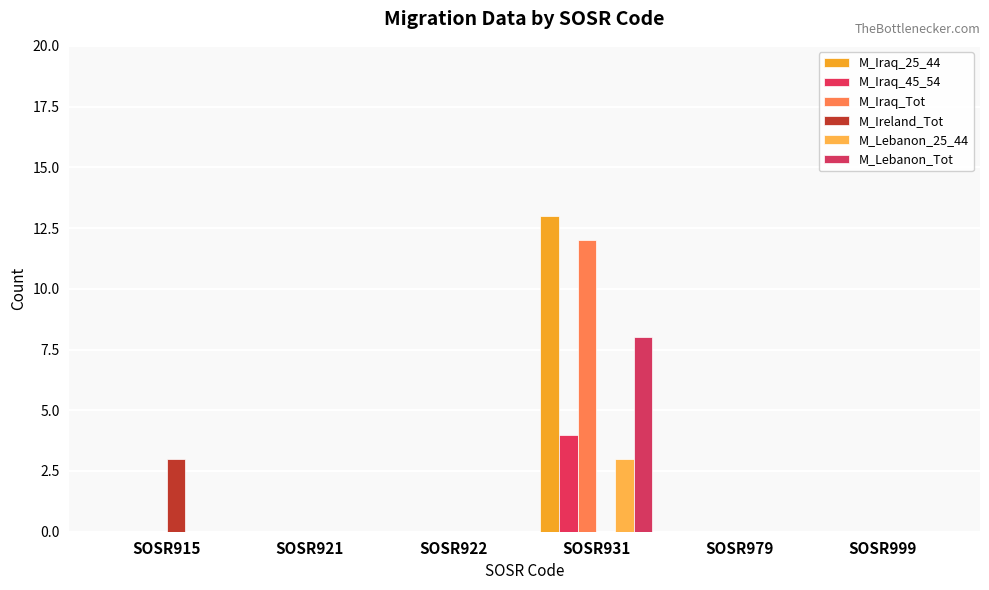

Which series has the largest range (max minus min)?

M_Iraq_25_44